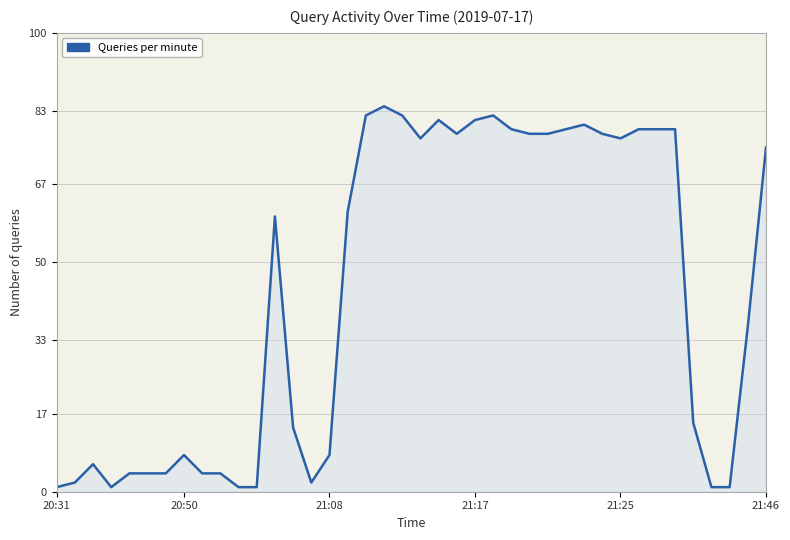

What is the maximum value shown in the chart?

84